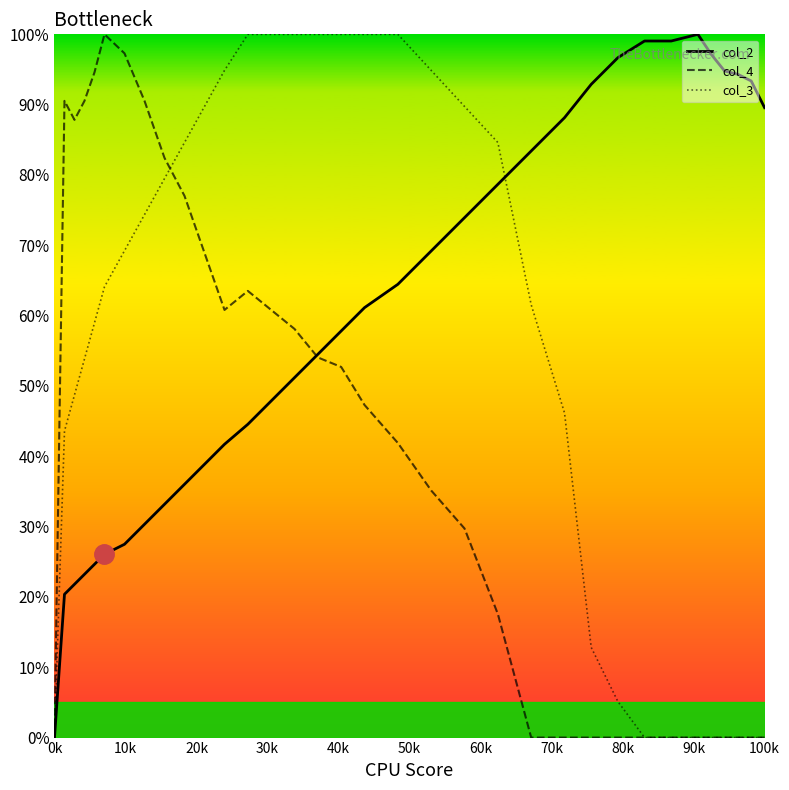

How many lines are shown in the chart?

3